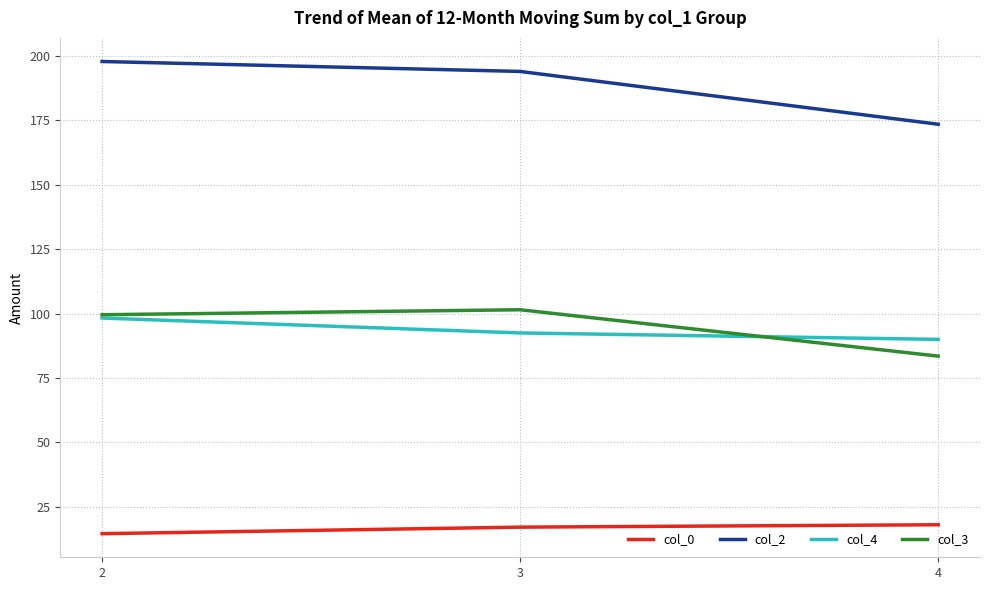

What value does the col_3 series have at 2?

99.6